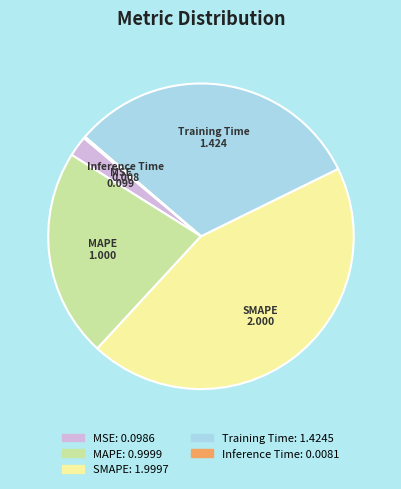

Is there a majority slice in this chart?

No